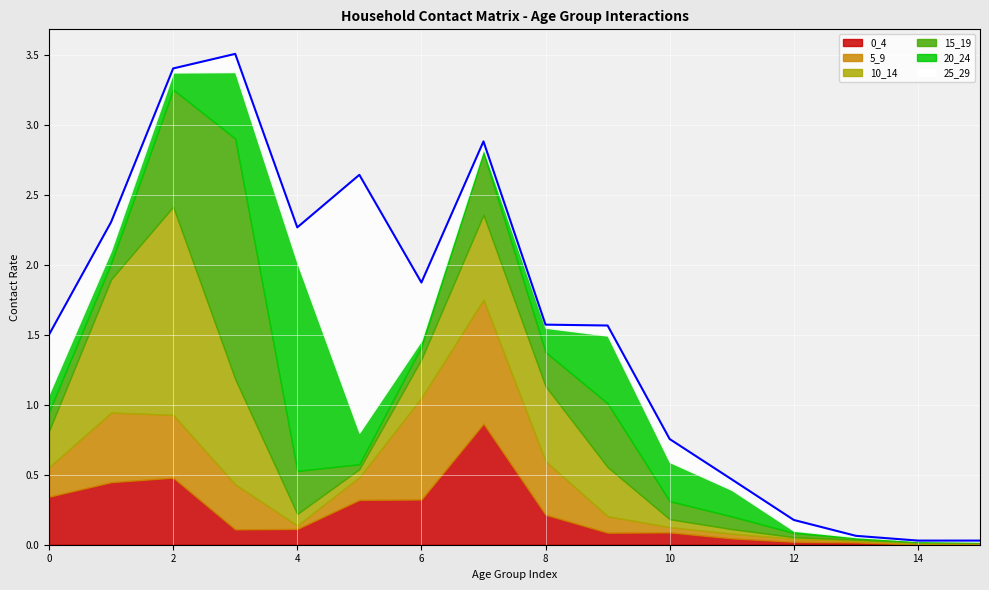

True or false: 25_29 has more than 0 interior local peaks.

True